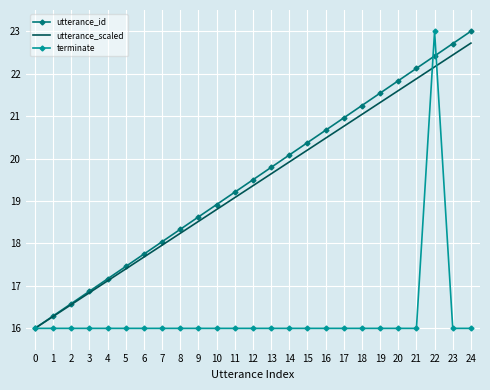

At which label does terminate reach its peak?

22